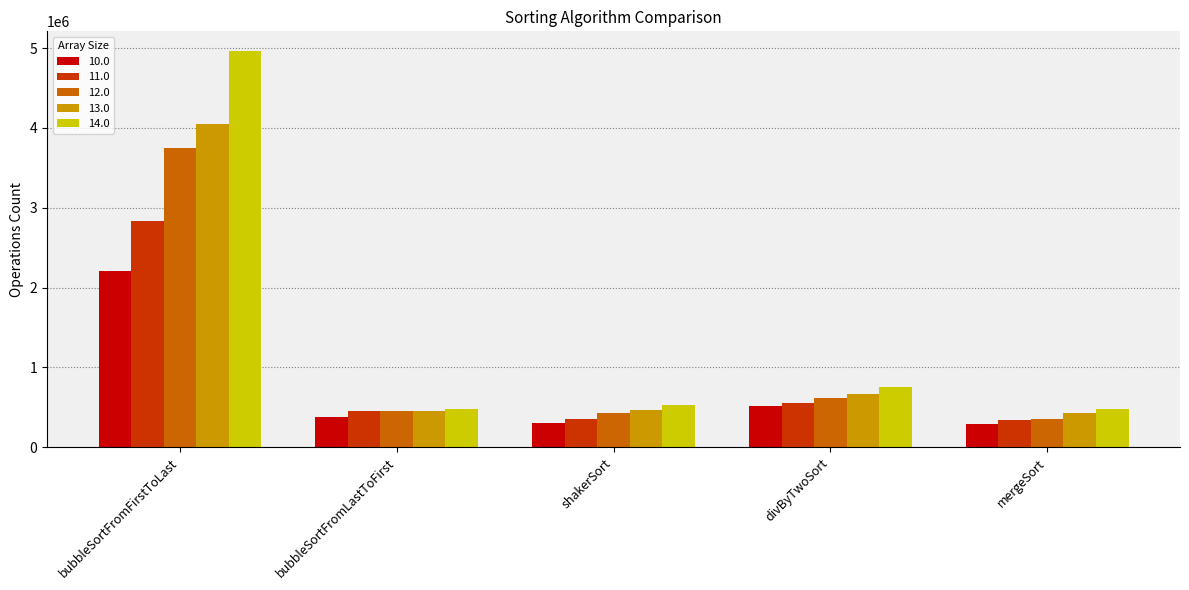

What is the maximum value for 11.0?

2831321